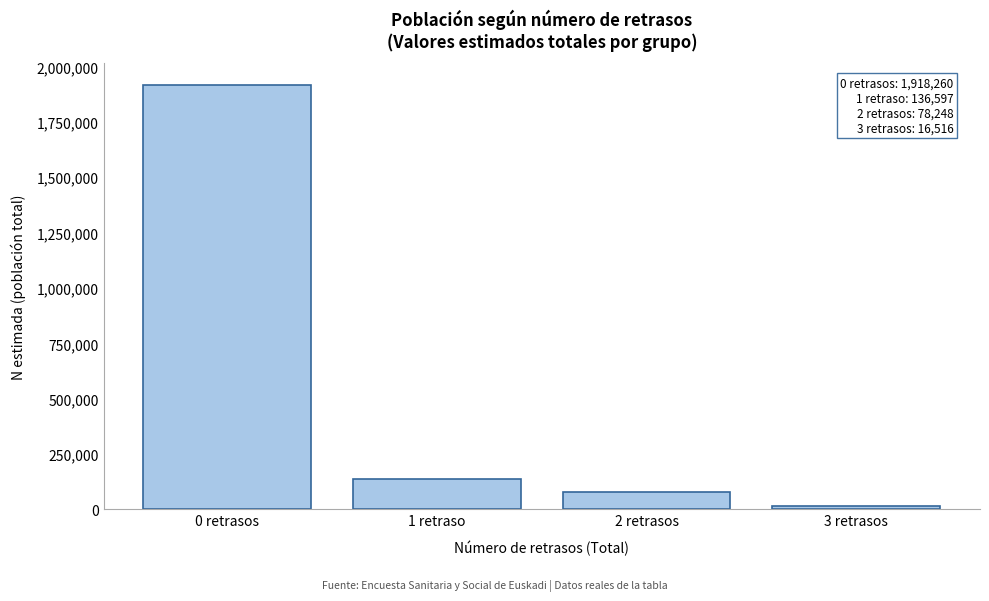

Reading left to right, list all the values displayed in this chart.

0 retrasos=1918260	1 retraso=136597	2 retrasos=78248	3 retrasos=16516